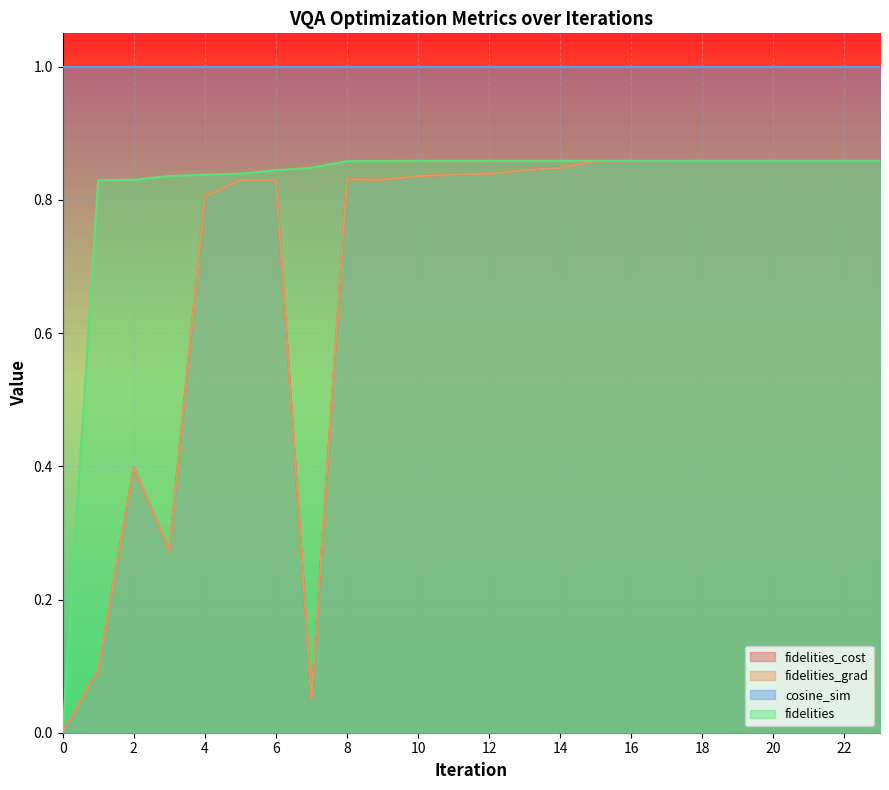

Read the fidelities_grad value at 11.

0.8